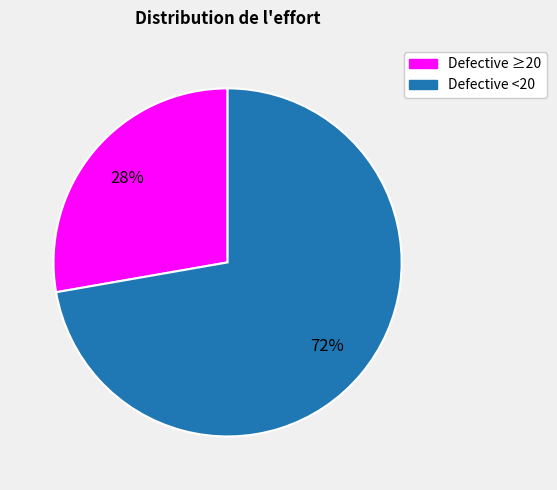

To the nearest percent, what is the average slice percentage?

50%